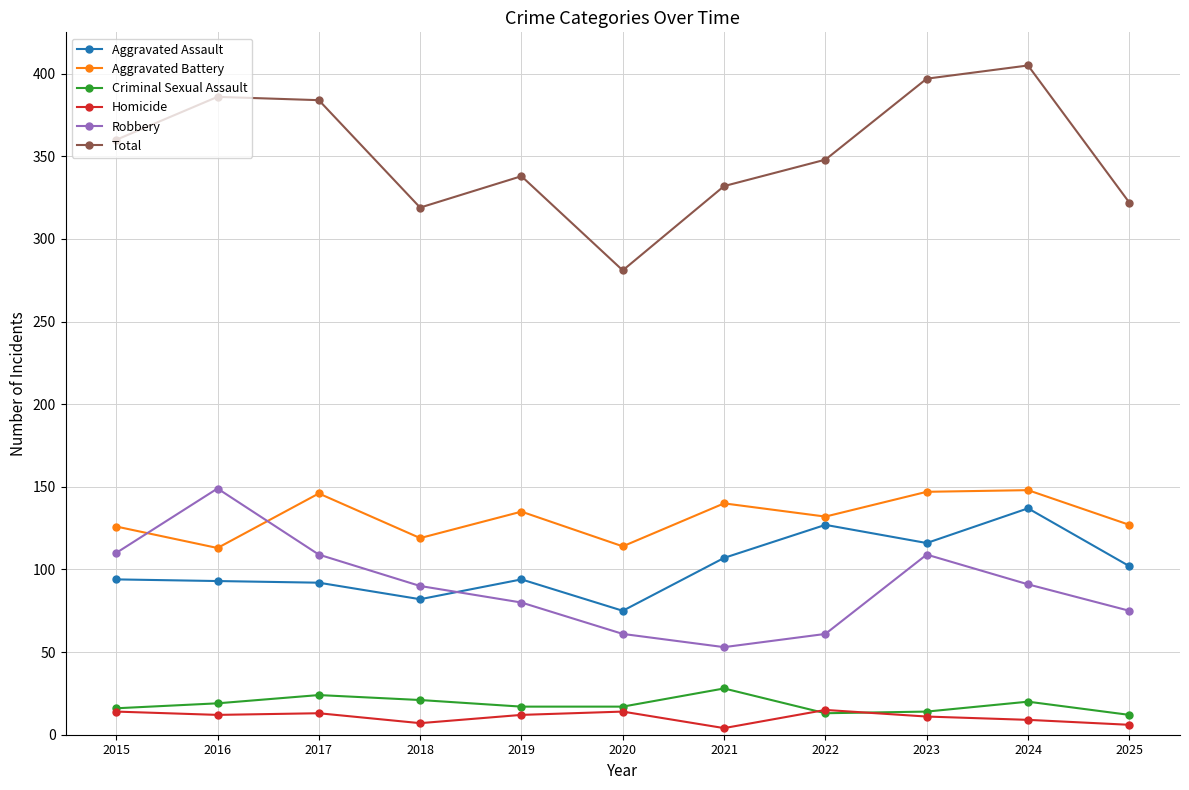

True or false: Total has a value of 523 at 2019.

False